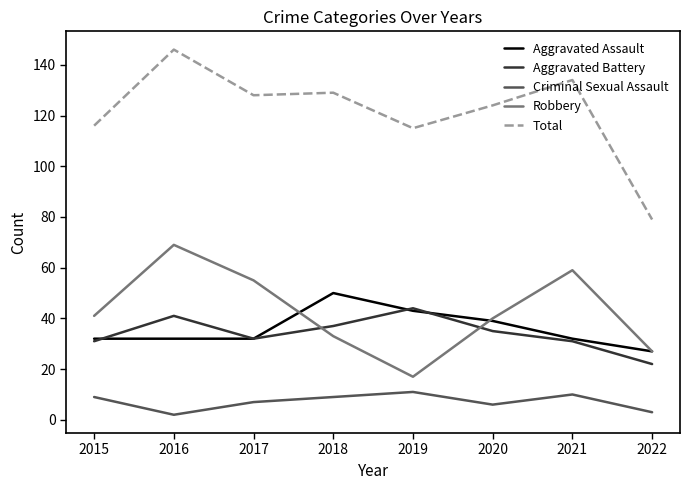

The value of Robbery at 2022 is 27. True or false?

True